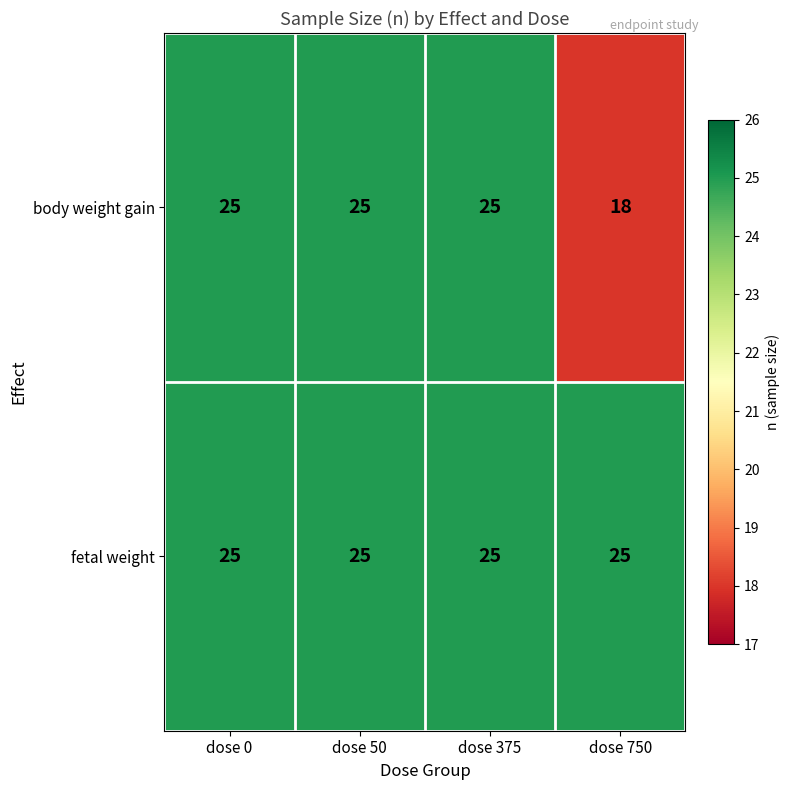

Rank the series by their average value, from lowest to highest.

body weight gain, fetal weight